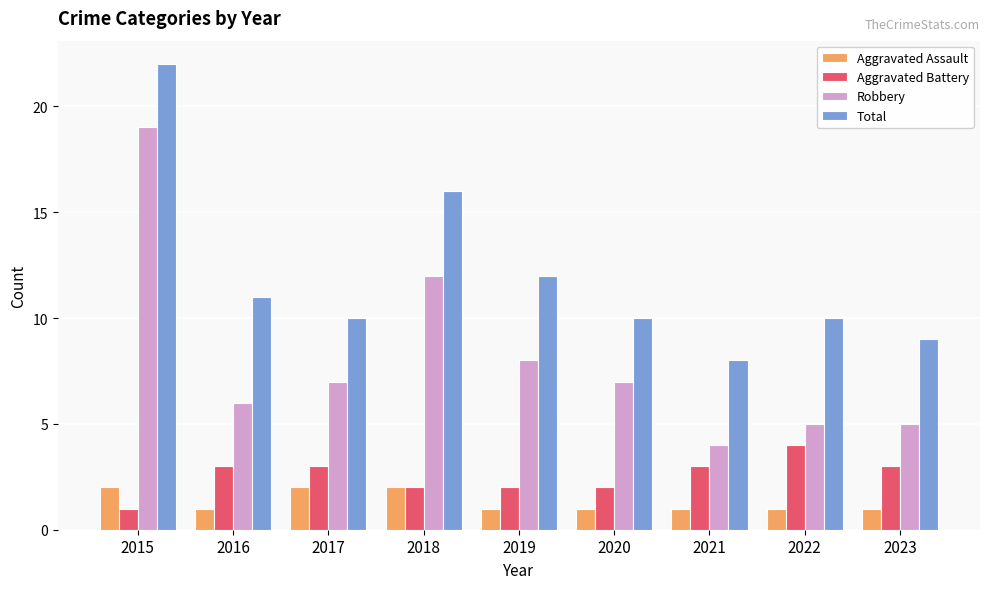

Is it true that Aggravated Battery equals 1 at 2017?

False